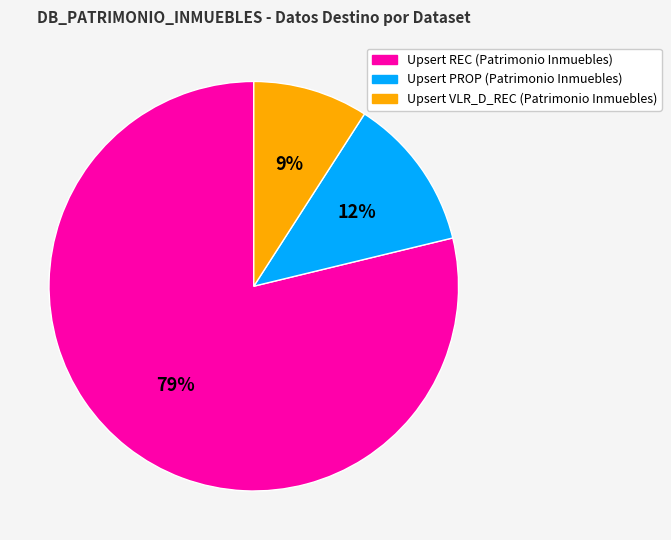

Rank the categories by value from highest to lowest.

Upsert REC (Patrimonio Inmuebles), Upsert PROP (Patrimonio Inmuebles), Upsert VLR_D_REC (Patrimonio Inmuebles)